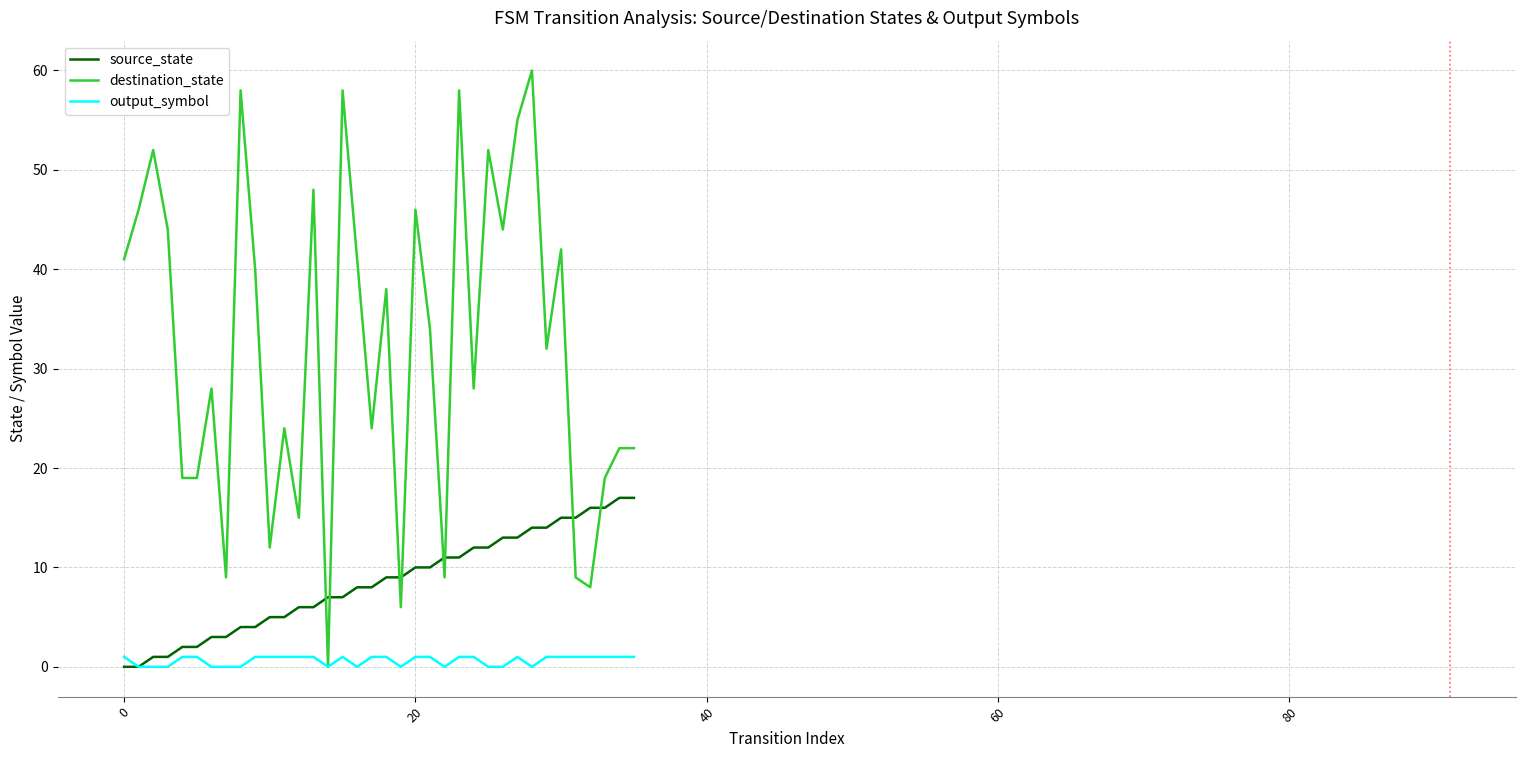

Which series ends up on top after the final intersection of destination_state and source_state?

destination_state